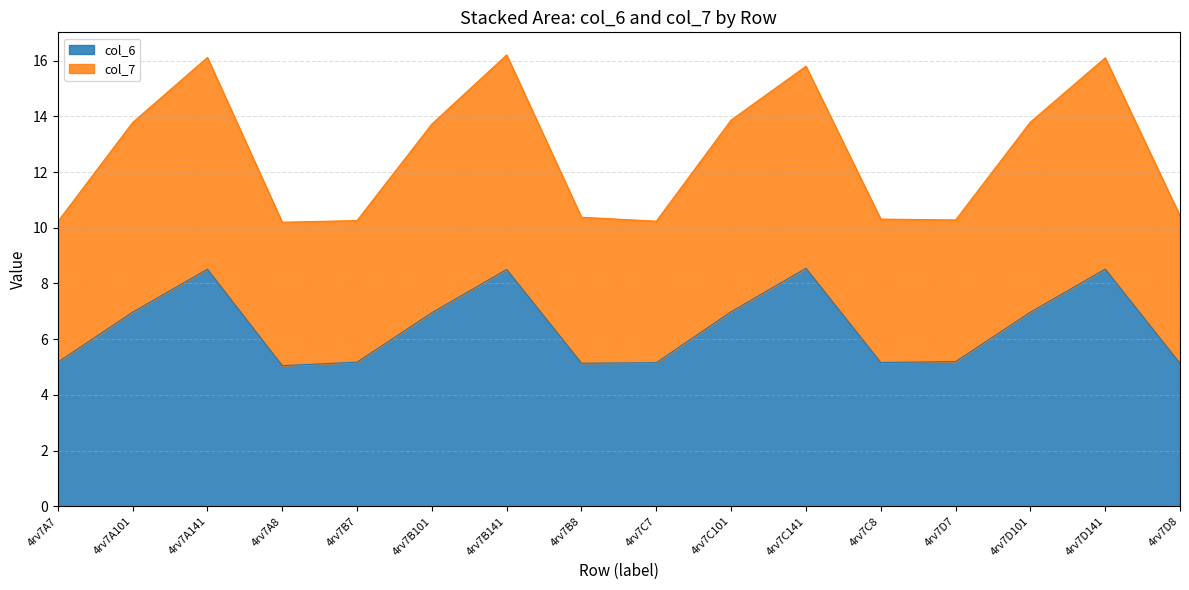

What is the total value across all series at 4rv7C101?

13.9